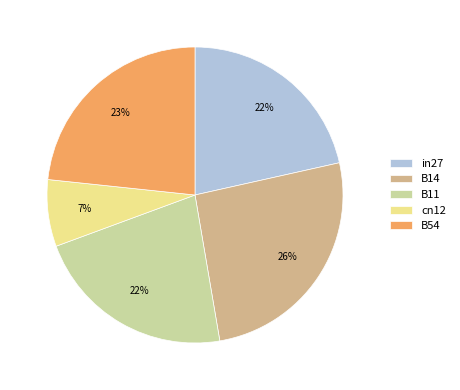

To the nearest percent, what is the difference between the largest and smallest slice percentages?

19%